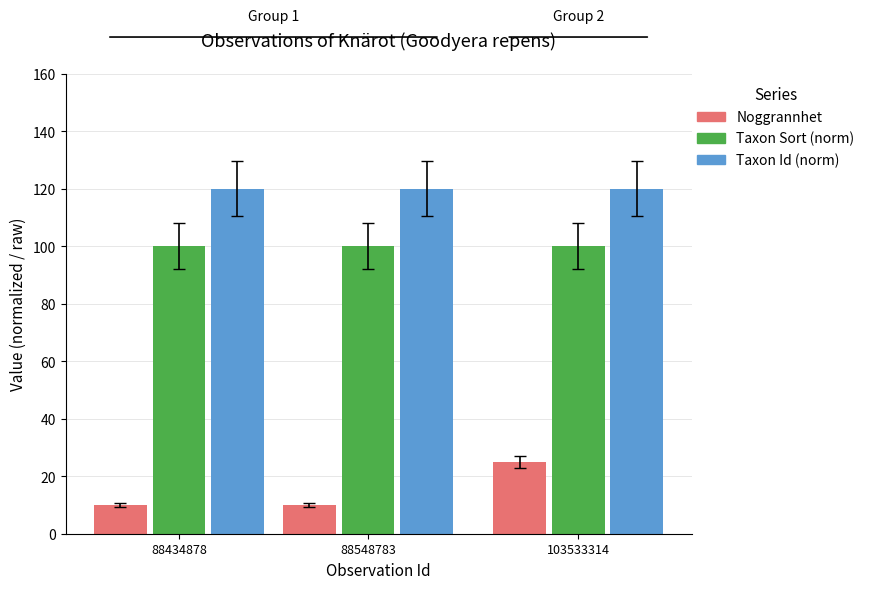

List the series in order of their overall mean, highest first.

Taxon Id (norm), Taxon Sort (norm), Noggrannhet